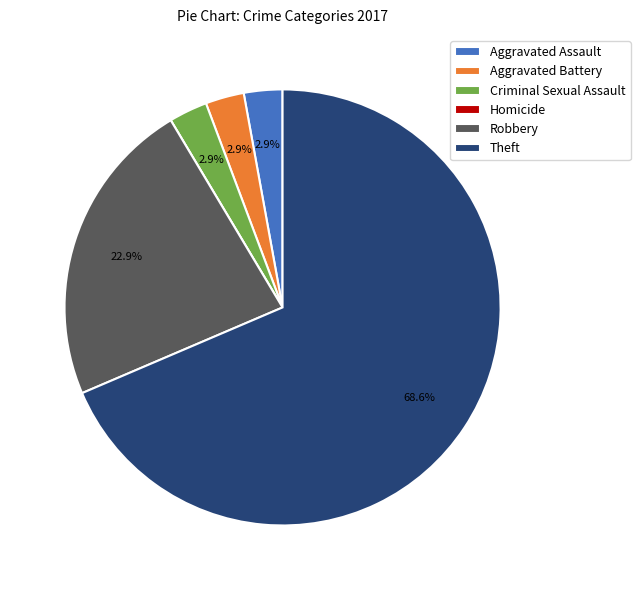

Is there a majority slice in this chart?

Yes